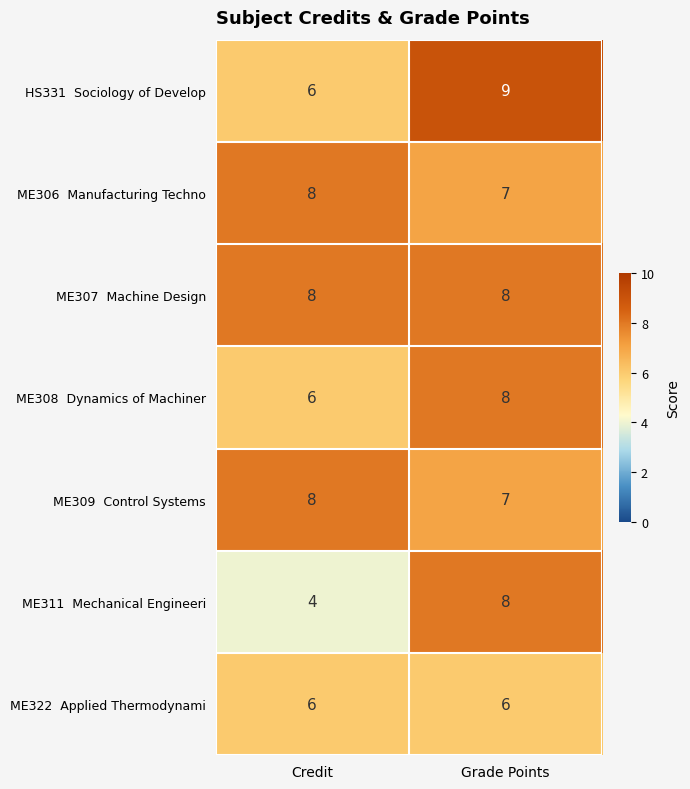

What is the spread (max minus min) of values at Credit?

4